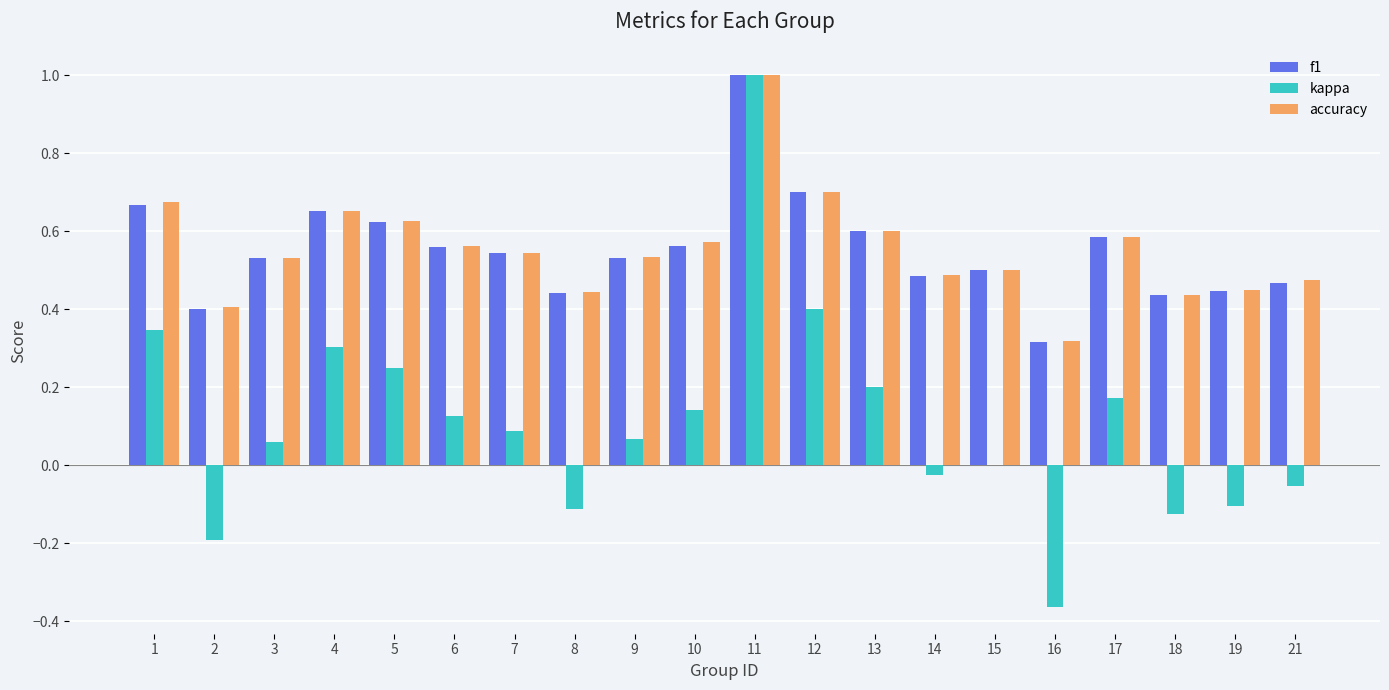

Which series changed the most between 2 and 19?

kappa